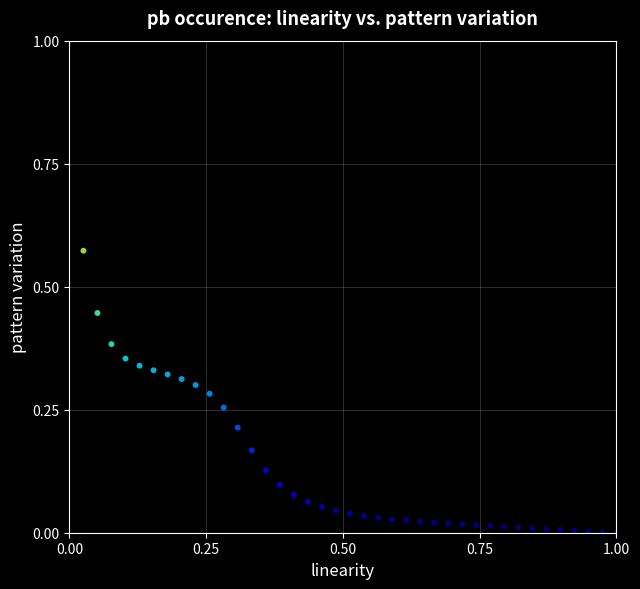

What is the range of X values (max minus min)?

1.0